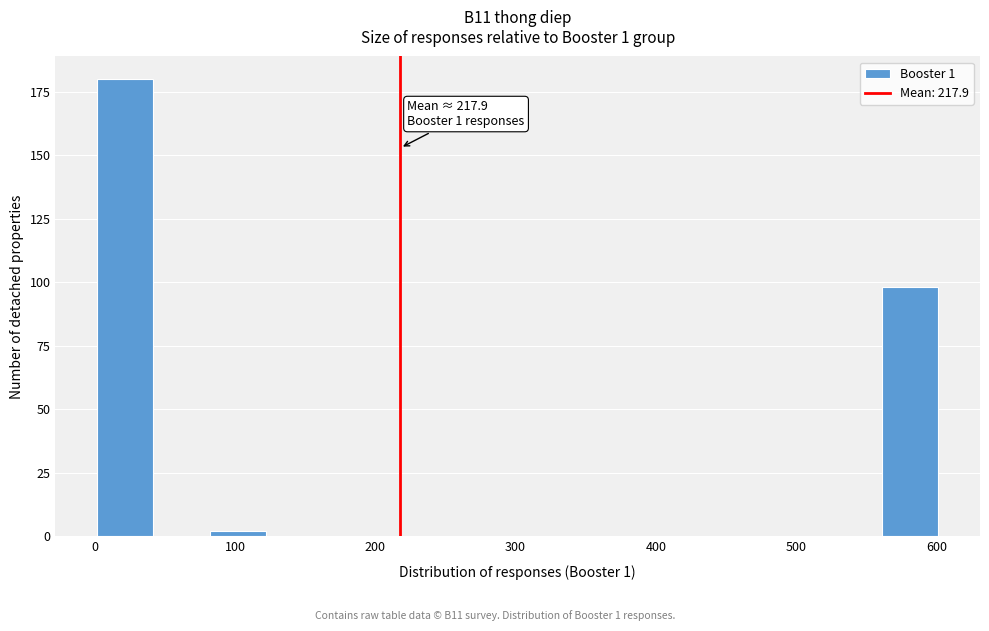

Read against the x-axis, roughly where is the centre of the tallest bar?

20